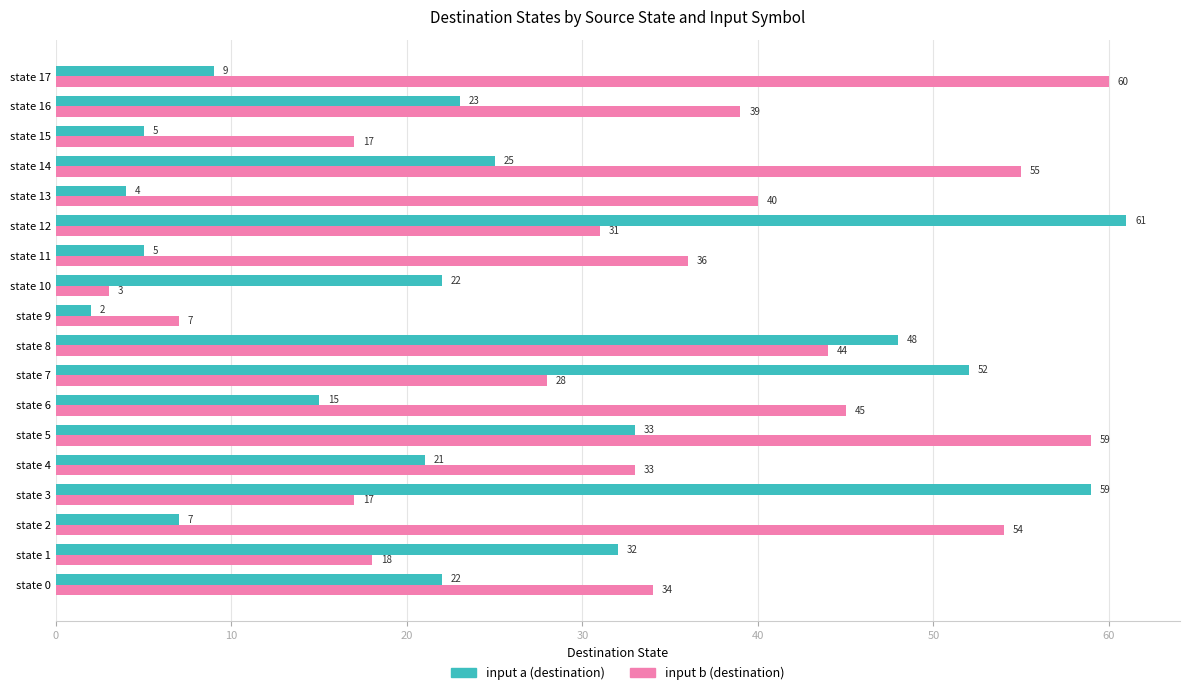

How many data points in input b (destination) are less than 36?

9